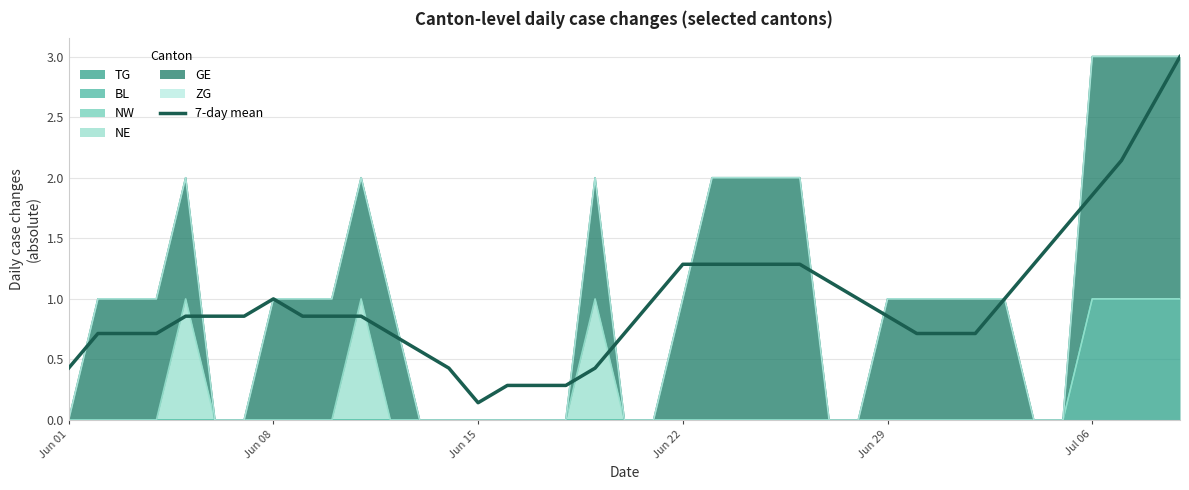

What is the difference between the maximum and minimum values?

2.9